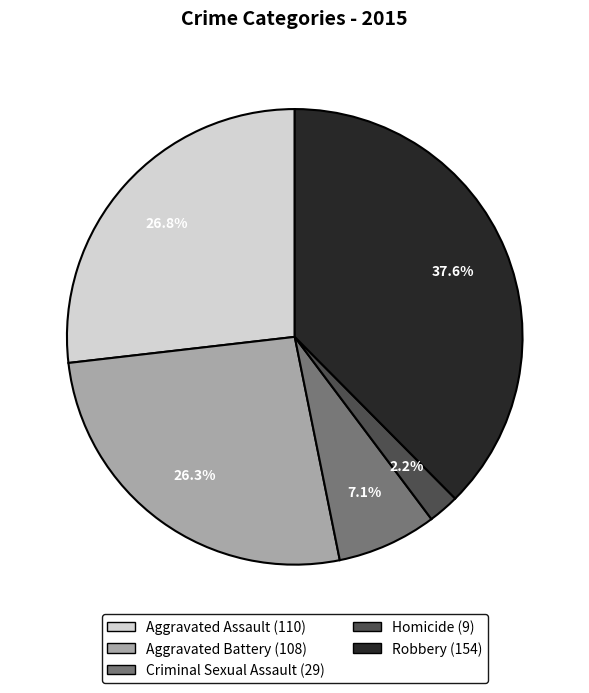

To the nearest percent, what percentage of the pie is Aggravated Assault?

27%